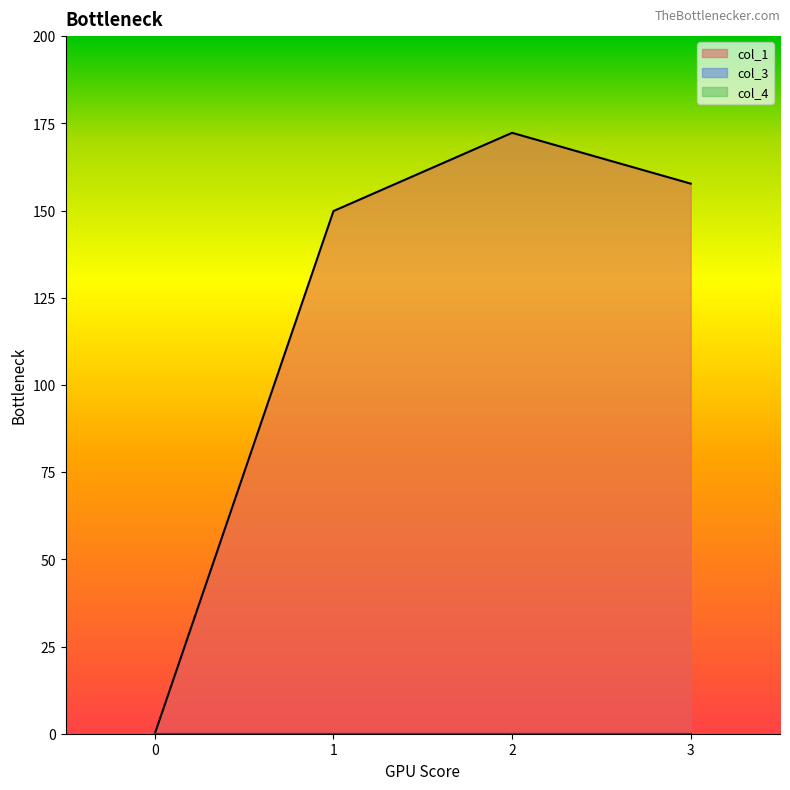

What are all the series names shown in the legend?

col_1, col_3, col_4